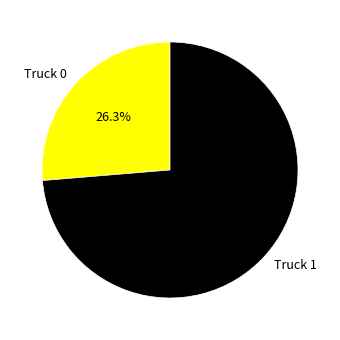

What is the largest slice in the pie chart?

Truck 1